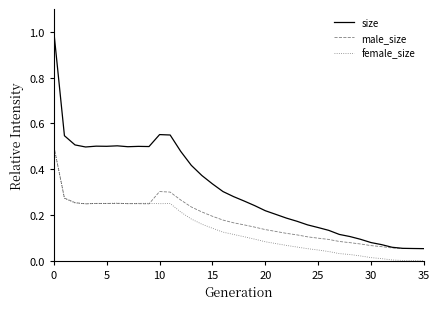

What are all the series names shown in the legend?

size, male_size, female_size